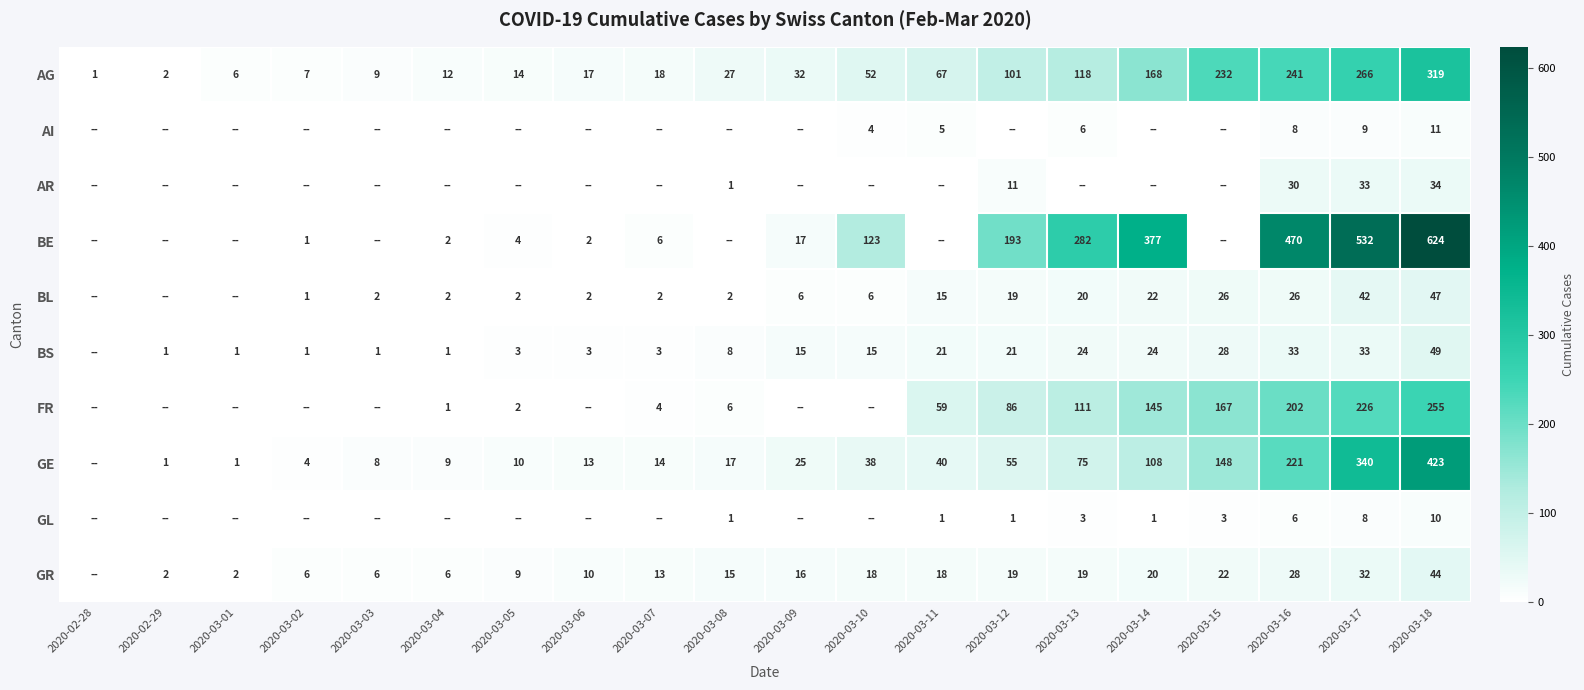

What is the spread (max minus min) of values at 2020-03-17?

524